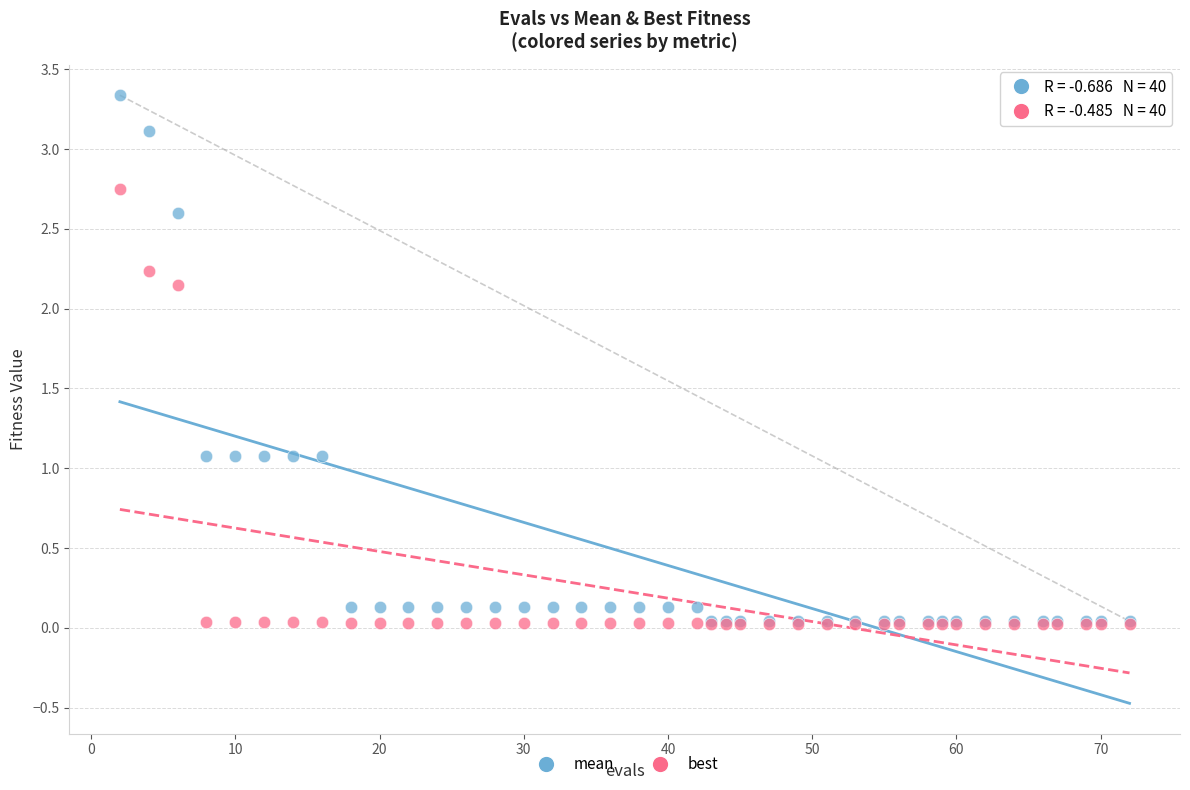

What are all the series names shown in the legend?

mean, best